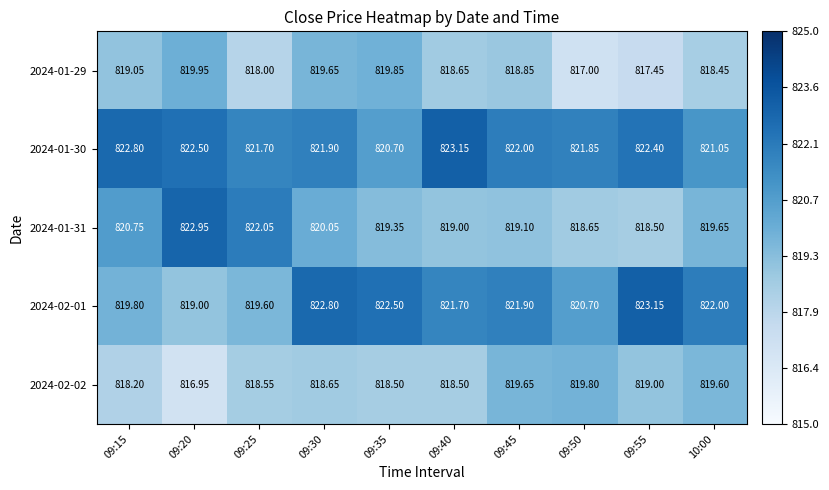

What is the smallest value displayed?

817.0